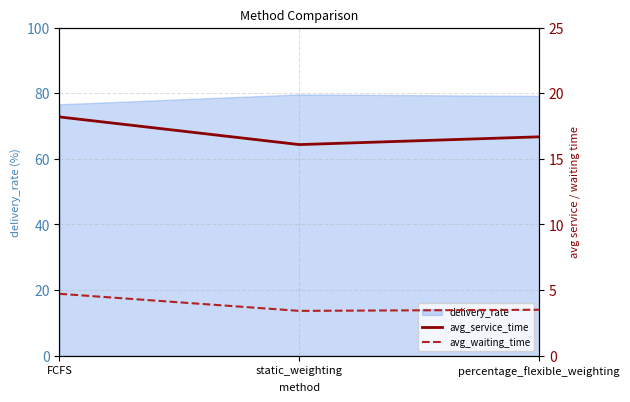

What is the spread (max minus min) of values at static_weighting?

12.7